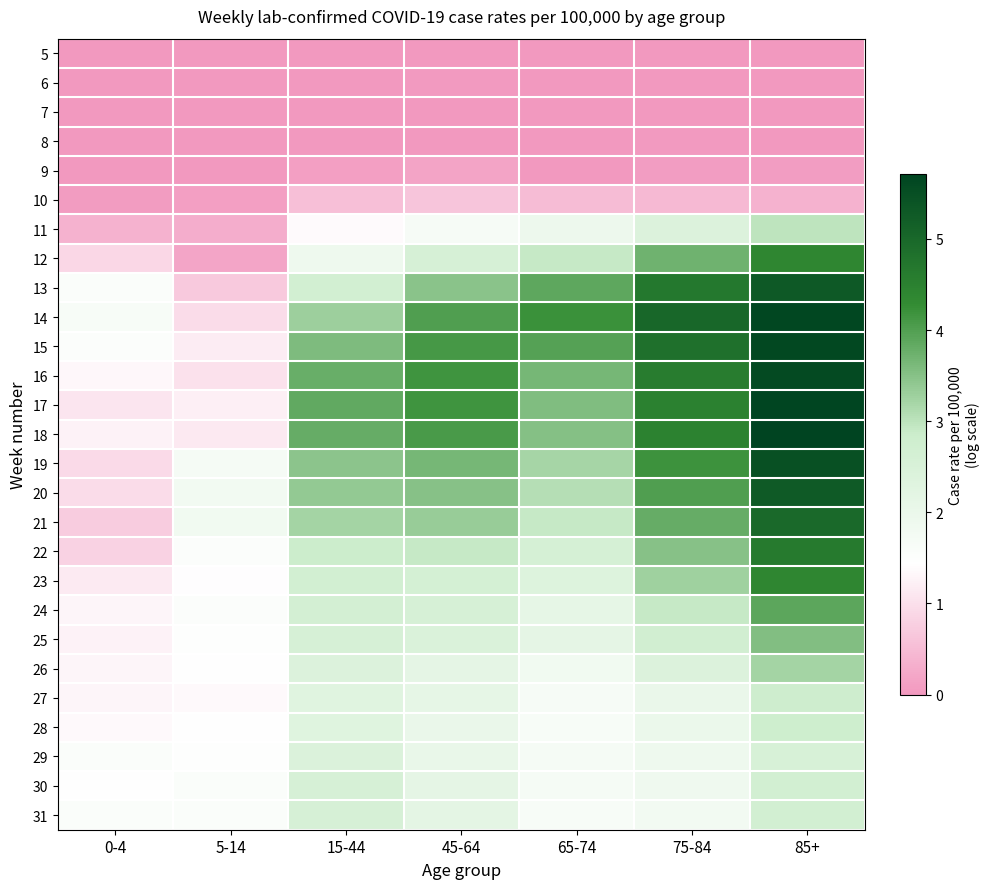

Reading right to left, list all the values displayed in this chart.

5: 85+=0.0	75-84=0.0	65-74=0.0	45-64=0.0	15-44=0.0	5-14=0.0	0-4=0.0
6: 85+=0.0	75-84=0.0	65-74=0.0	45-64=0.0	15-44=0.0	5-14=0.0	0-4=0.0
7: 85+=0.0	75-84=0.0	65-74=0.0	45-64=0.0	15-44=0.0	5-14=0.0	0-4=0.0
8: 85+=0.0	75-84=0.0	65-74=0.0	45-64=0.0	15-44=0.0	5-14=0.0	0-4=0.0
9: 85+=0.1	75-84=0.1	65-74=0.0	45-64=0.2	15-44=0.1	5-14=0.0	0-4=0.0
10: 85+=0.4	75-84=0.5	65-74=0.5	45-64=0.6	15-44=0.5	5-14=0.1	0-4=0.1
11: 85+=3.0	75-84=2.4	65-74=1.9	45-64=1.7	15-44=1.4	5-14=0.3	0-4=0.4
12: 85+=4.4	75-84=3.7	65-74=2.9	45-64=2.6	15-44=1.9	5-14=0.2	0-4=0.9
13: 85+=5.3	75-84=4.7	65-74=3.9	45-64=3.5	15-44=2.7	5-14=0.7	0-4=1.6
14: 85+=5.6	75-84=5.0	65-74=4.2	45-64=4.0	15-44=3.3	5-14=1.0	0-4=1.6
15: 85+=5.6	75-84=4.8	65-74=4.0	45-64=4.1	15-44=3.6	5-14=1.2	0-4=1.5
16: 85+=5.6	75-84=4.6	65-74=3.7	45-64=4.2	15-44=3.8	5-14=1.0	0-4=1.3
17: 85+=5.7	75-84=4.5	65-74=3.6	45-64=4.2	15-44=3.8	5-14=1.2	0-4=1.1
18: 85+=5.7	75-84=4.5	65-74=3.5	45-64=4.1	15-44=3.8	5-14=1.1	0-4=1.3
19: 85+=5.5	75-84=4.2	65-74=3.2	45-64=3.6	15-44=3.5	5-14=1.7	0-4=0.9
20: 85+=5.3	75-84=4.0	65-74=3.1	45-64=3.5	15-44=3.4	5-14=1.8	0-4=0.9
21: 85+=5.0	75-84=3.8	65-74=2.9	45-64=3.3	15-44=3.2	5-14=1.8	0-4=0.7
22: 85+=4.6	75-84=3.5	65-74=2.6	45-64=2.9	15-44=2.8	5-14=1.5	0-4=0.8
23: 85+=4.4	75-84=3.3	65-74=2.4	45-64=2.6	15-44=2.7	5-14=1.4	0-4=1.1
24: 85+=3.9	75-84=2.9	65-74=2.1	45-64=2.6	15-44=2.7	5-14=1.5	0-4=1.3
25: 85+=3.5	75-84=2.7	65-74=2.2	45-64=2.5	15-44=2.6	5-14=1.5	0-4=1.3
26: 85+=3.2	75-84=2.4	65-74=1.8	45-64=2.1	15-44=2.4	5-14=1.4	0-4=1.3
27: 85+=2.8	75-84=2.0	65-74=1.7	45-64=2.1	15-44=2.3	5-14=1.3	0-4=1.3
28: 85+=2.8	75-84=2.0	65-74=1.6	45-64=2.0	15-44=2.3	5-14=1.5	0-4=1.3
29: 85+=2.5	75-84=1.9	65-74=1.7	45-64=2.1	15-44=2.4	5-14=1.5	0-4=1.6
30: 85+=2.7	75-84=1.9	65-74=1.7	45-64=2.2	15-44=2.6	5-14=1.6	0-4=1.4
31: 85+=2.7	75-84=1.8	65-74=1.6	45-64=2.2	15-44=2.6	5-14=1.5	0-4=1.6